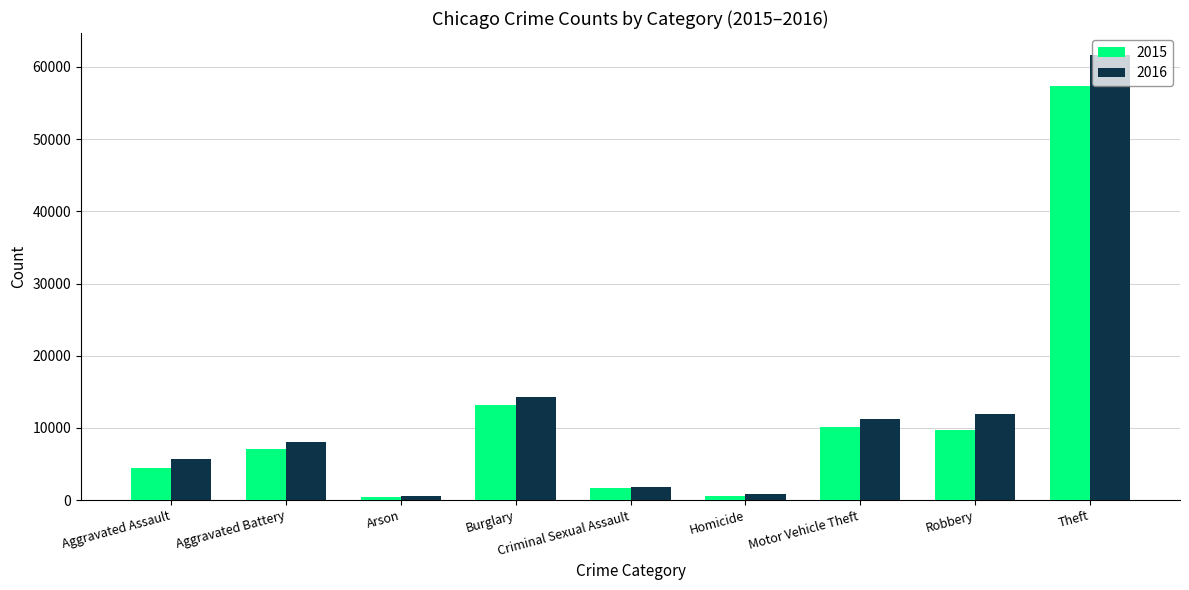

What is the sum of the 2015 values at Motor Vehicle Theft and Robbery?

19706